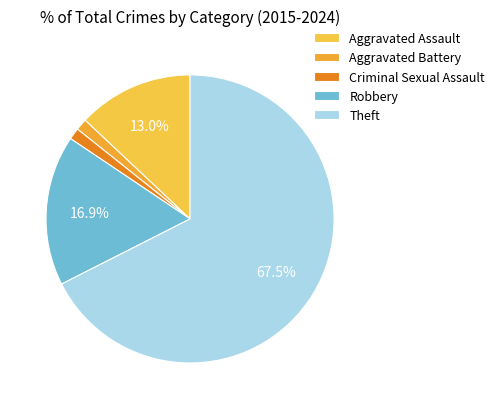

Count the number of slices in the pie.

5